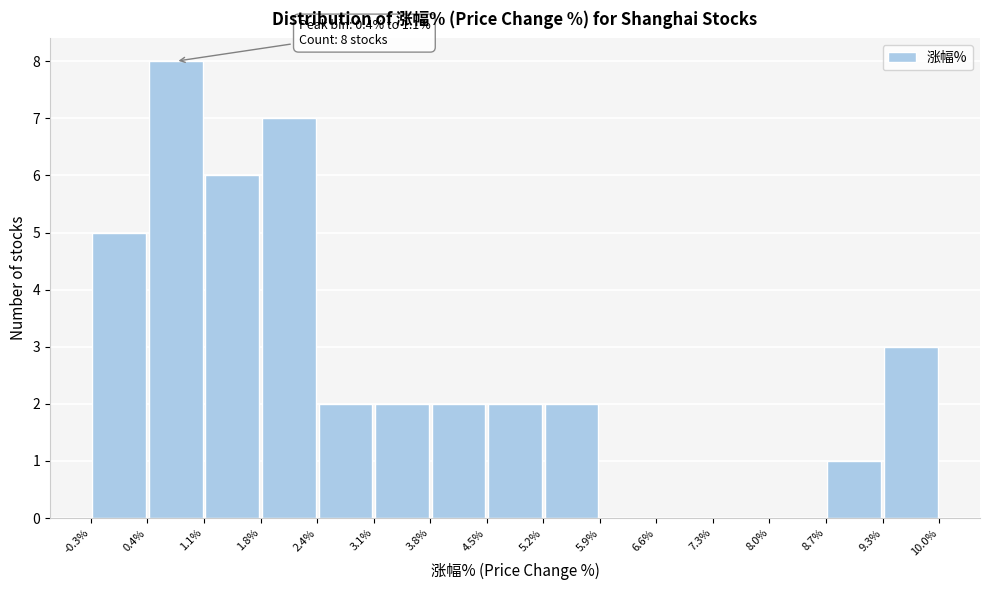

Which range on the x-axis has the tallest bar?

0.4% to 1.1%